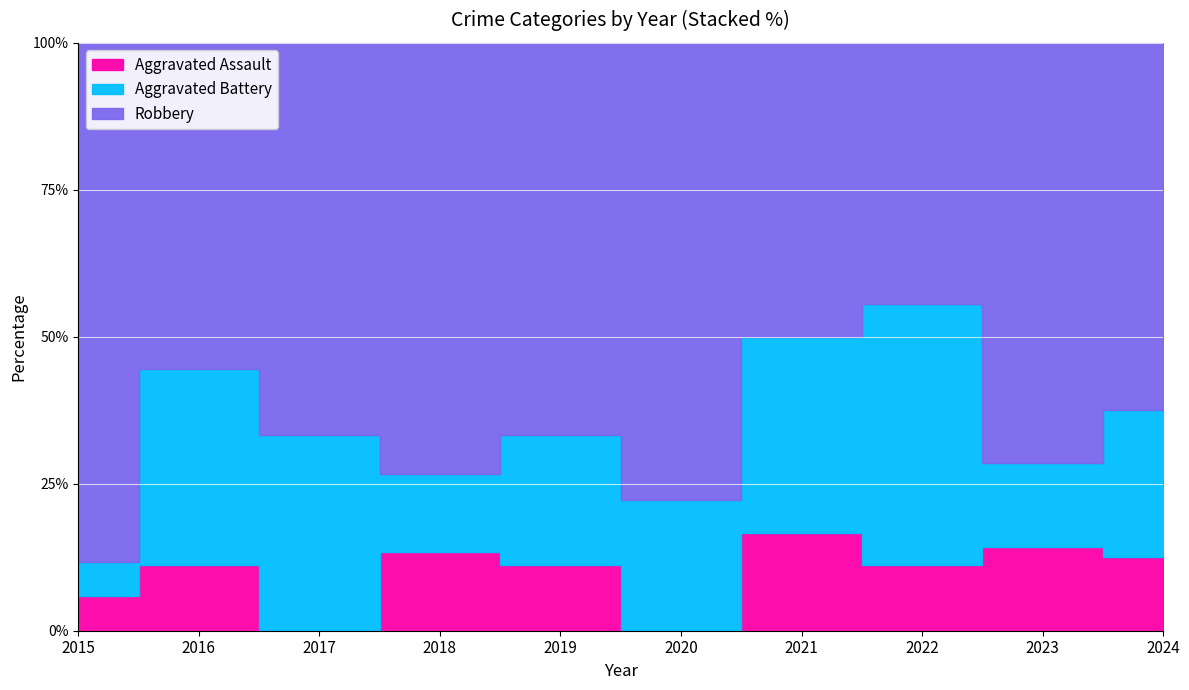

Where is Robbery nearest to the value 9?

2018